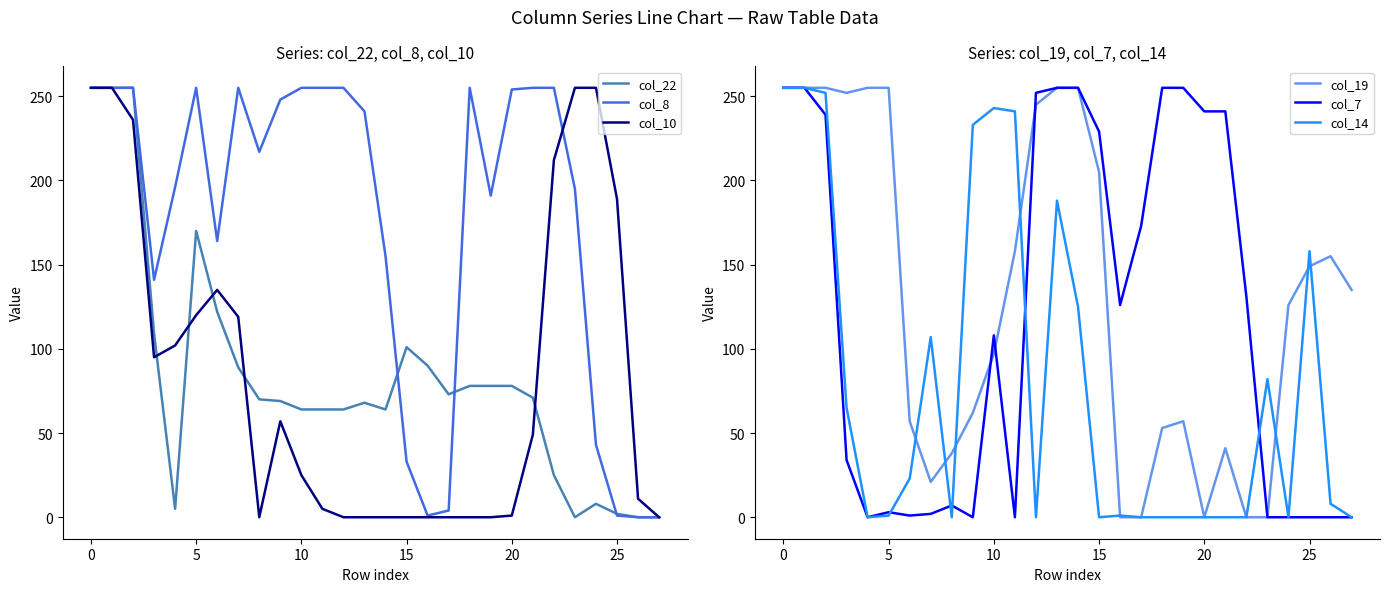

What is the sum of all col_10 values?

2376